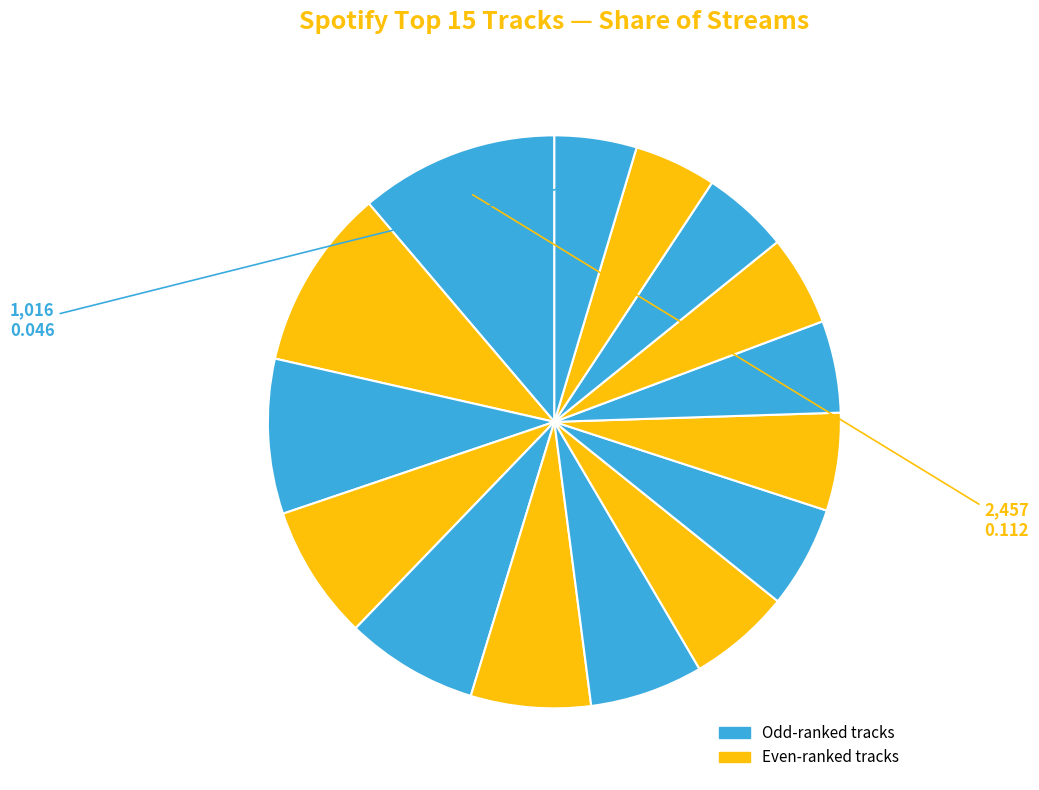

How many segments does this pie chart have?

15